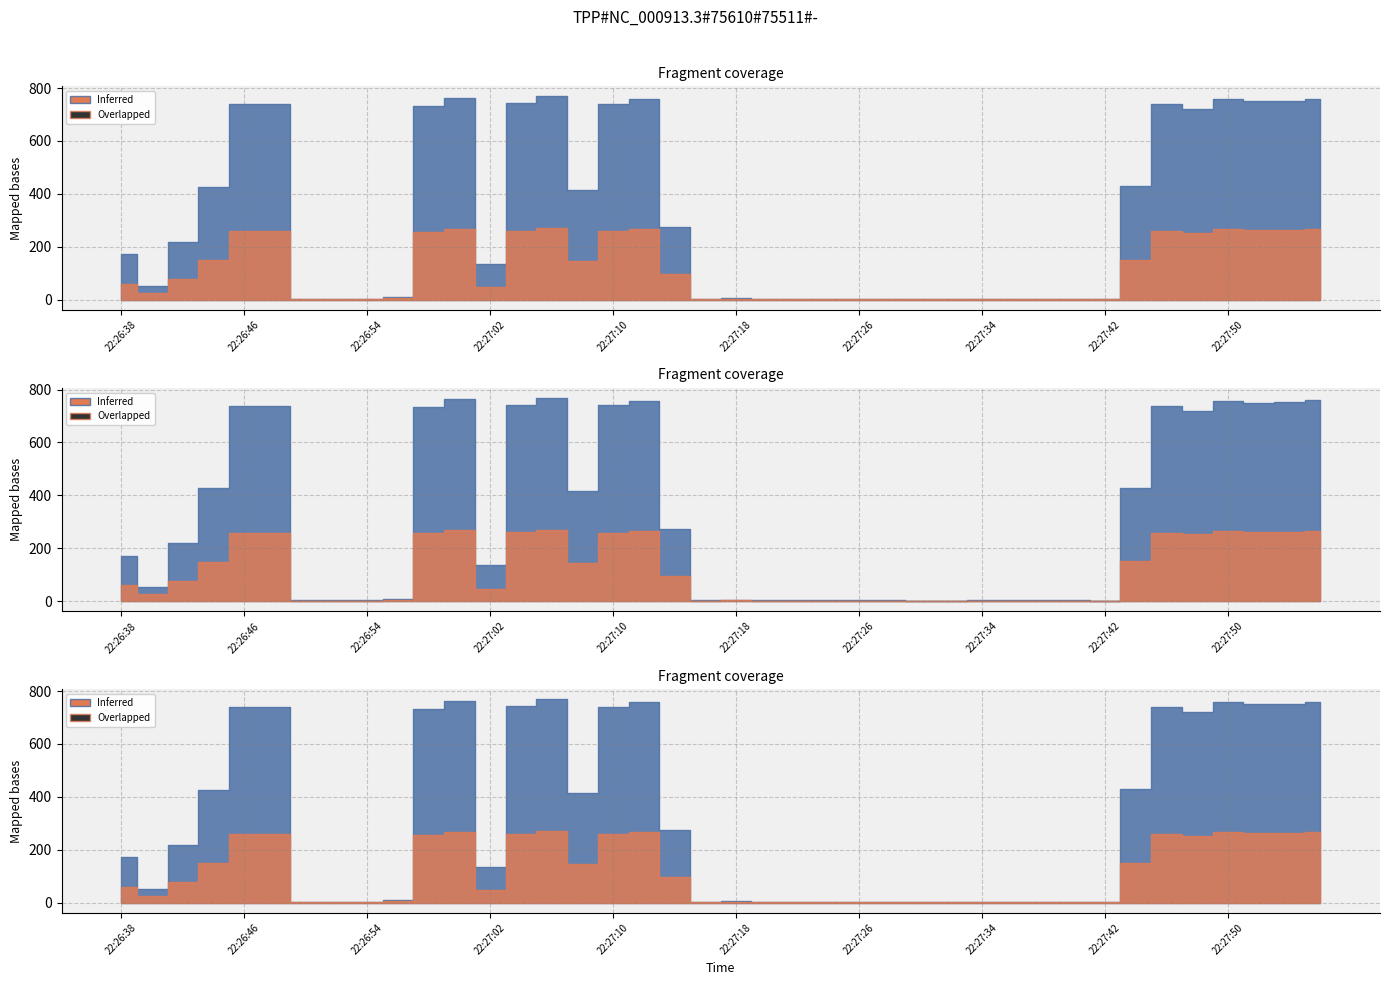

What is the smallest value displayed?

2.0